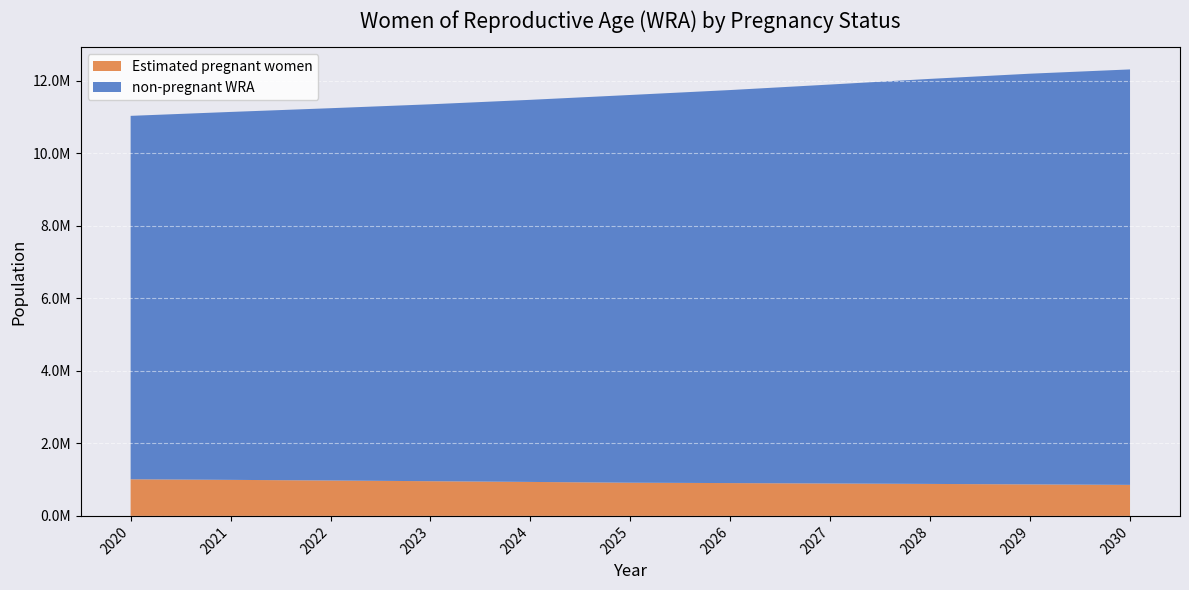

Reading left to right, what are all the values shown in this chart?

Estimated pregnant women: 1010330.8	993991.9	976291.5	957295.4	937025.7	915566.6	905138.6	893891.1	881866.7	869160.2	855806.5
non-pregnant WRA: 10023669.2	10148008.1	10268708.5	10395704.6	10538974.3	10694433.4	10840861.4	11004108.9	11172133.3	11327839.8	11459193.5